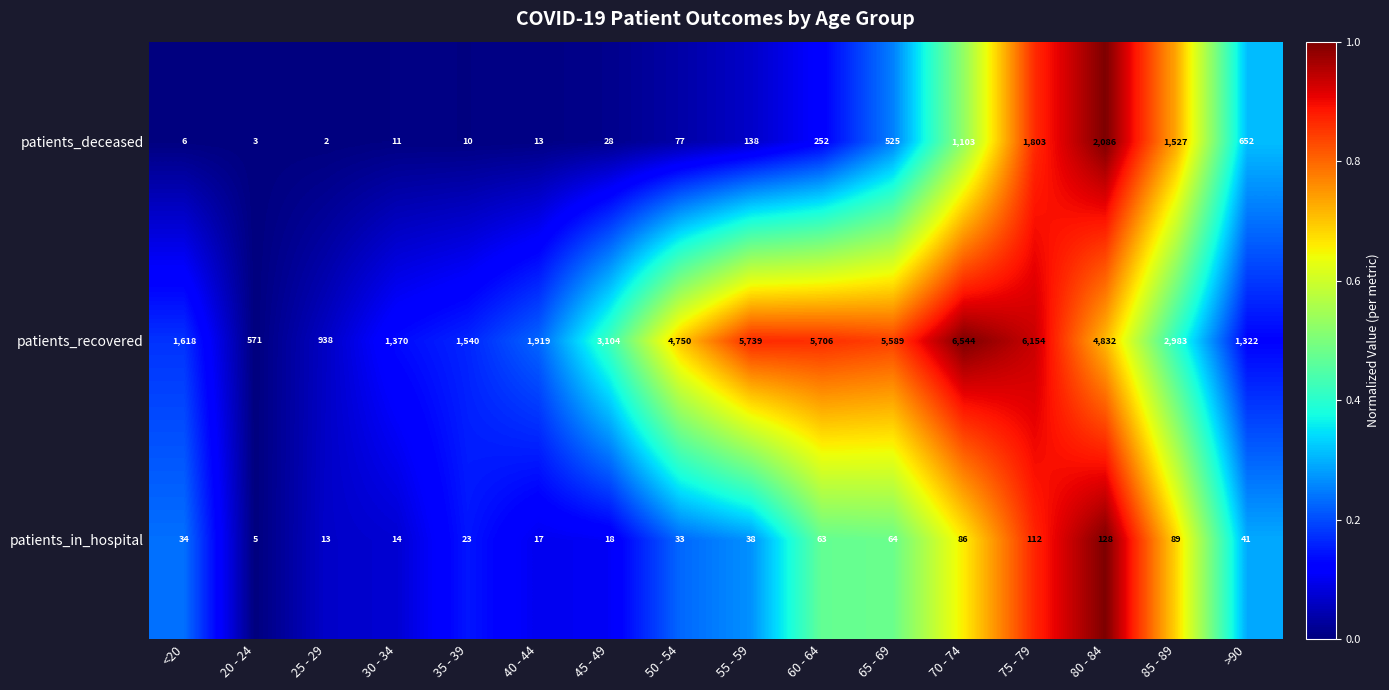

At how many categories does at least one series exceed 3800?

7